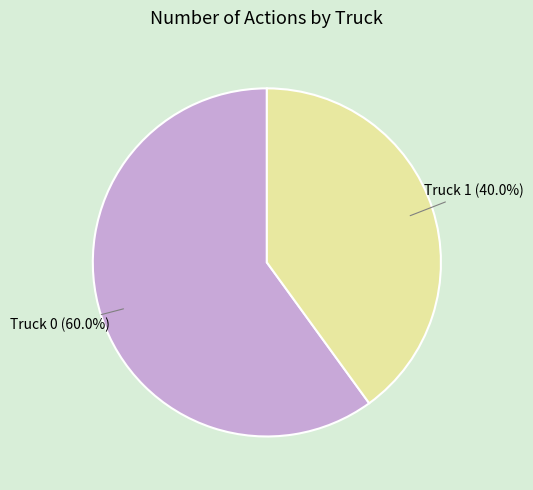

Combined, what portion of the pie is Truck 1 and Truck 0?

100.0%